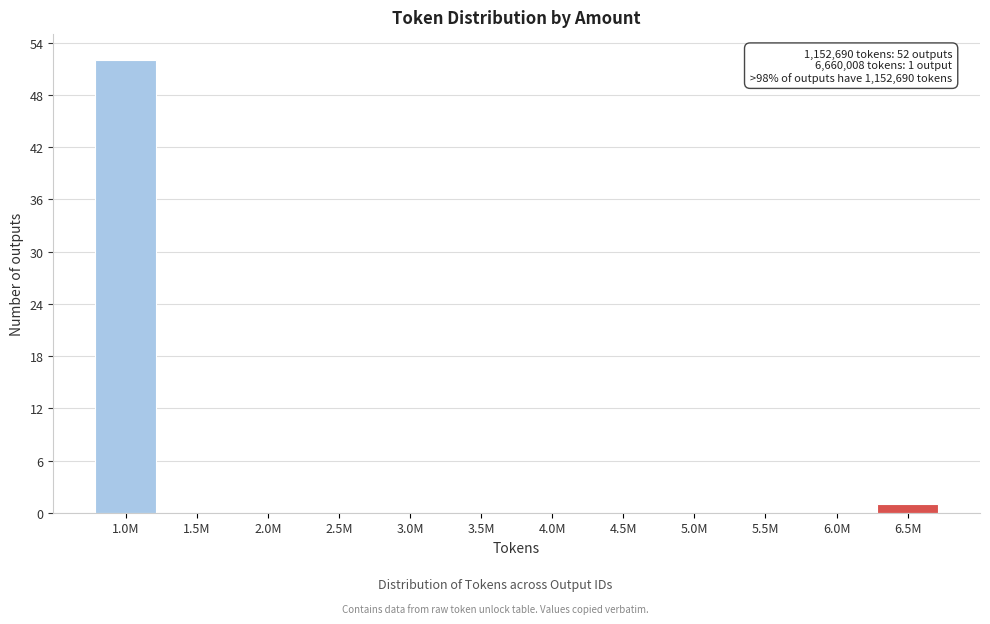

True or false: the data shows 0 at 6.0M.

True